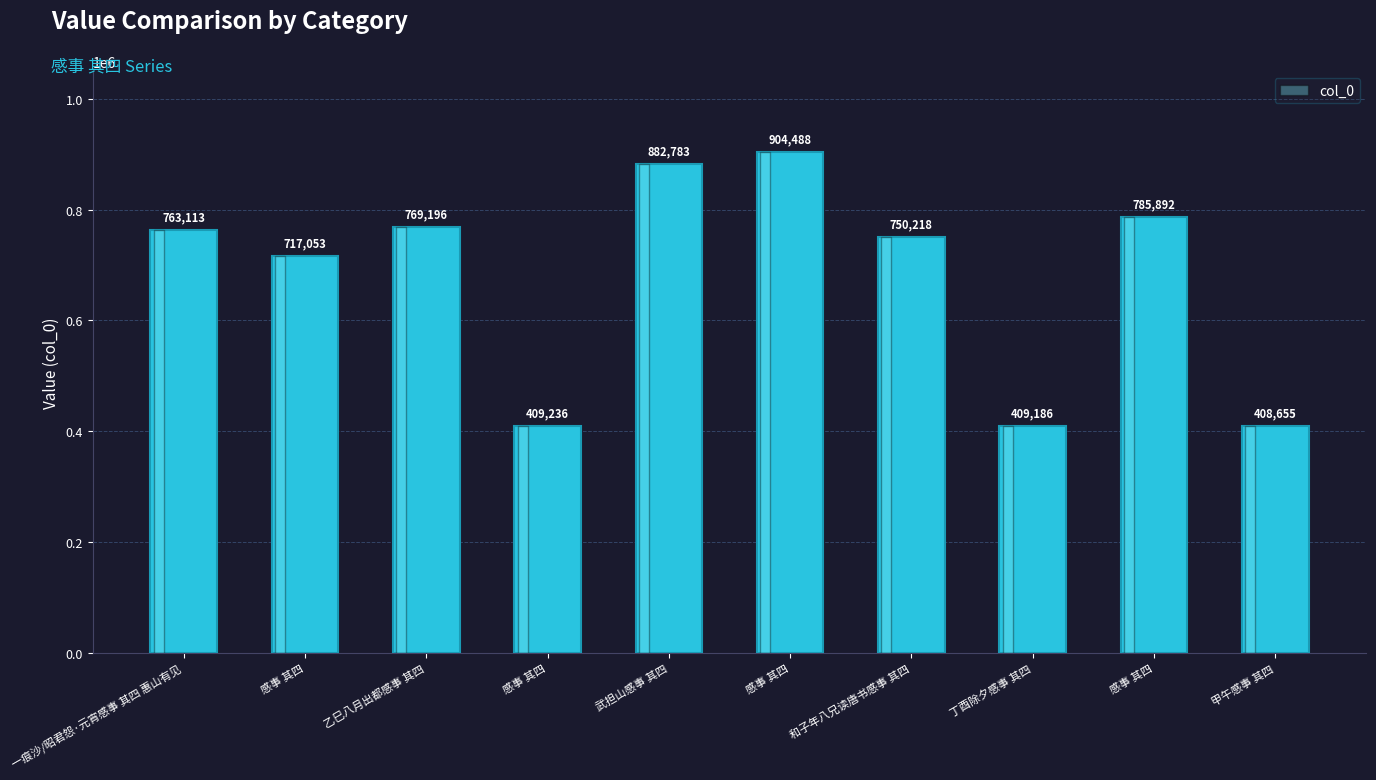

How many bars are there in total?

10